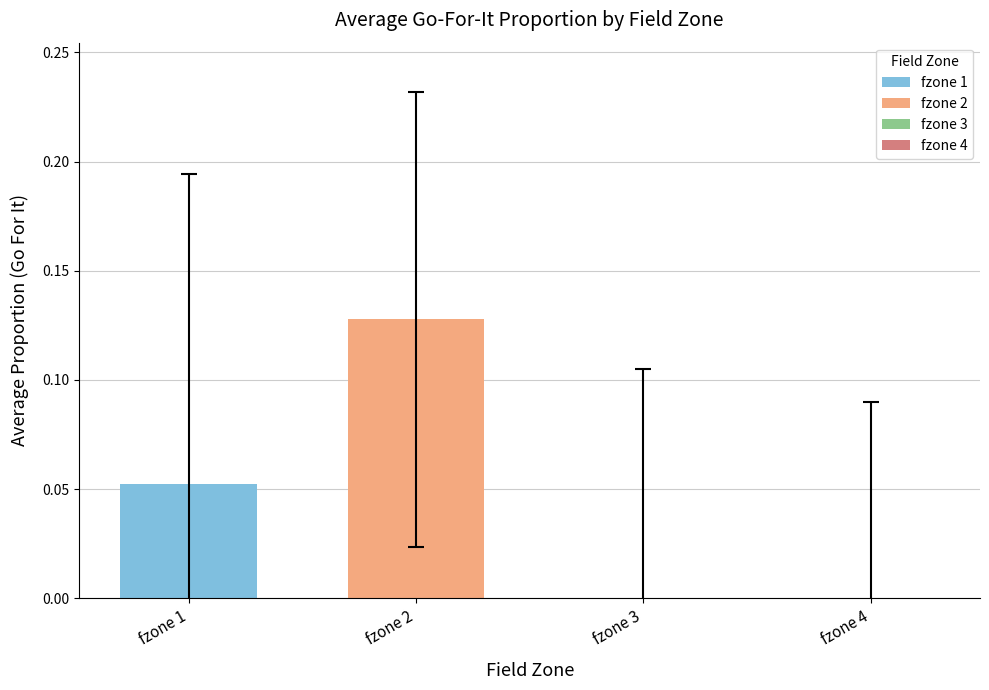

Does the chart contain stacked bars?

No